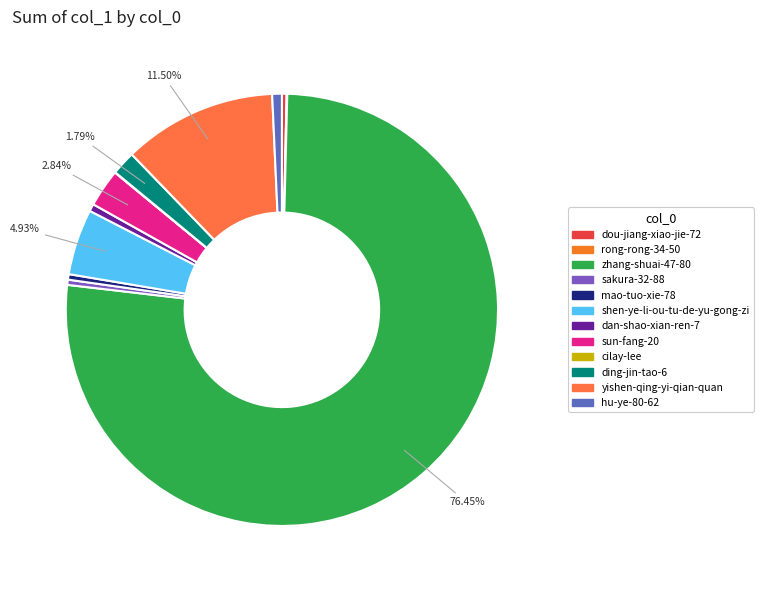

What is the change in value from sakura-32-88 to ding-jin-tao-6?

+2919